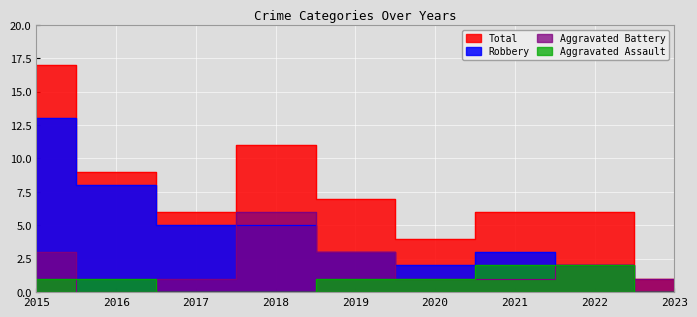

List the labels in order of Aggravated Assault value, smallest first.

2017, 2018, 2023, 2015, 2016, 2019, 2020, 2021, 2022